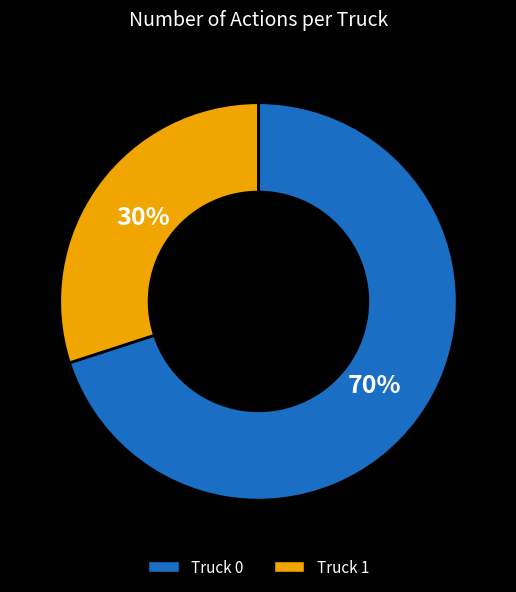

Which has a higher value, Truck 0 or Truck 1?

Truck 0